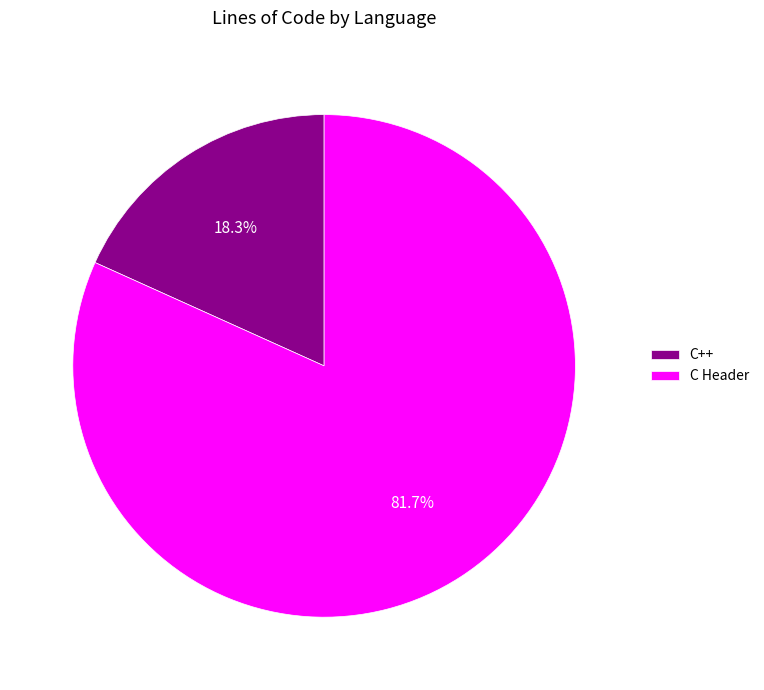

Is it true that C++ is 18% of the pie?

True